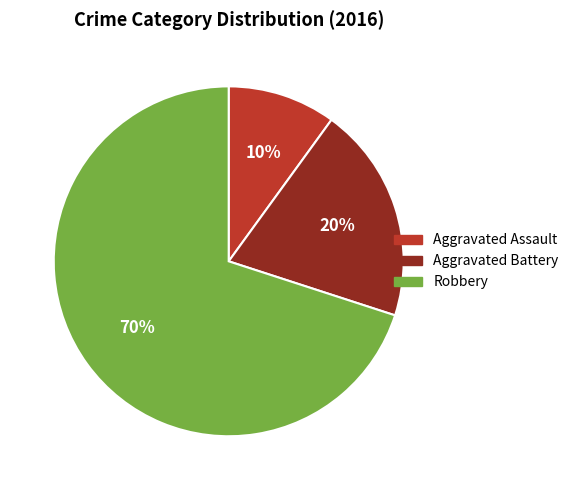

To the nearest percent, what is the difference between the Aggravated Assault and Robbery slice percentages?

60%